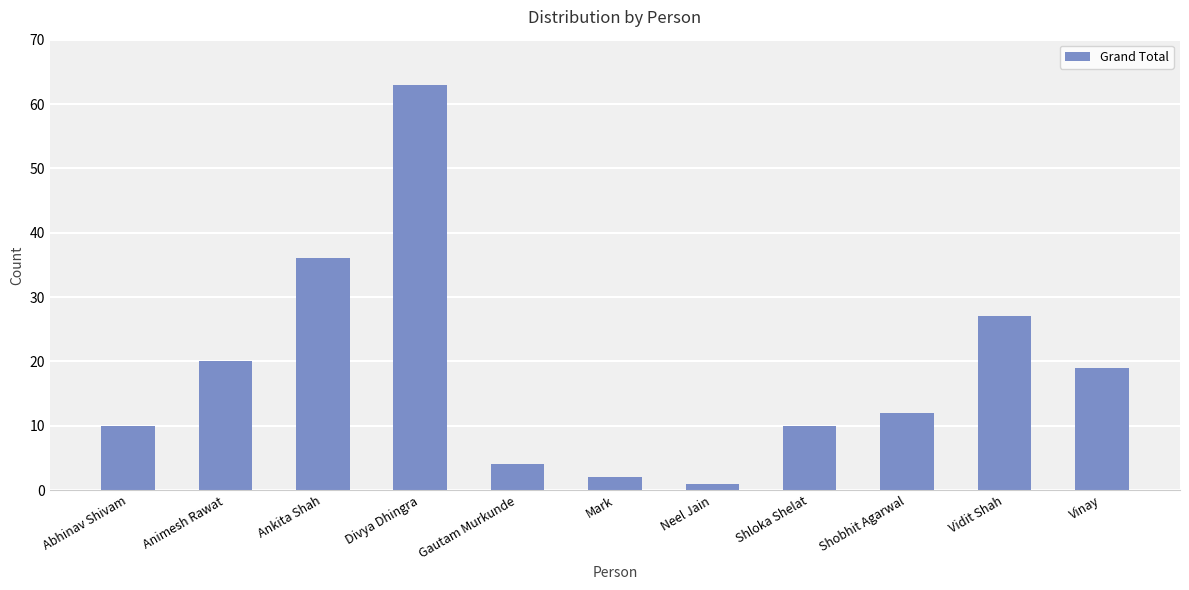

Reading left to right, list all the values displayed in this chart.

Abhinav Shivam=10	Animesh Rawat=20	Ankita Shah=36	Divya Dhingra=63	Gautam Murkunde=4	Mark=2	Neel Jain=1	Shloka Shelat=10	Shobhit Agarwal=12	Vidit Shah=27	Vinay=19